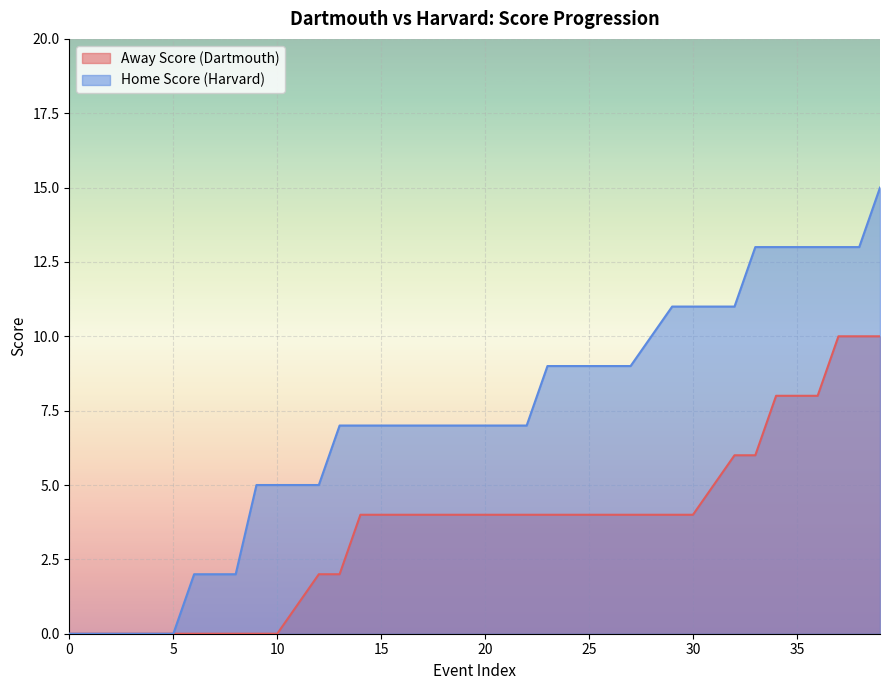

Reading left to right, transcribe all the data shown in this chart.

Away Score: 0	0	0	0	0	0	0	0	0	0	0	1	2	2	4	4	4	4	4	4	4	4	4	4	4	4	4	4	4	4	4	5	6	6	8	8	8	10	10	10
Home Score: 0	0	0	0	0	0	2	2	2	5	5	5	5	7	7	7	7	7	7	7	7	7	7	9	9	9	9	9	10	11	11	11	11	13	13	13	13	13	13	15